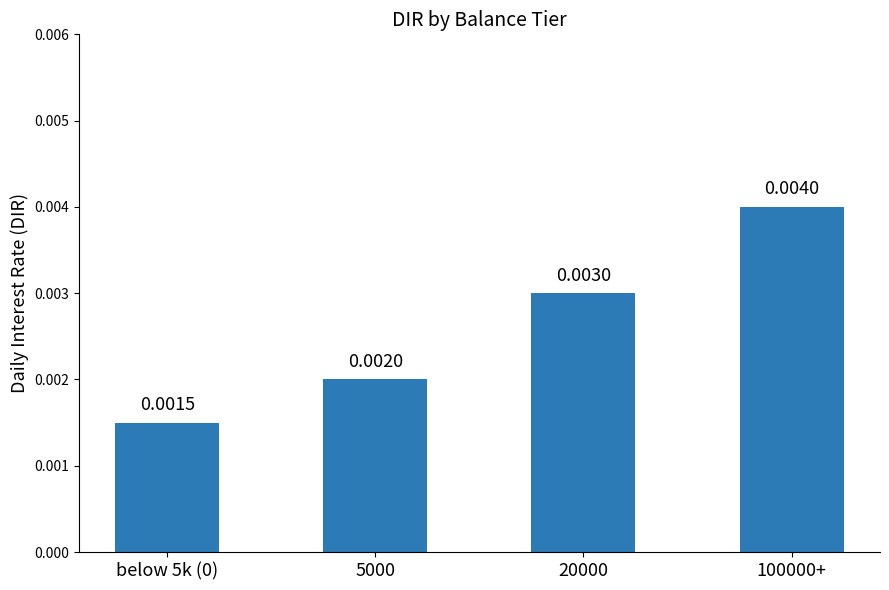

Between 5000 and 20000, which is larger?

20000